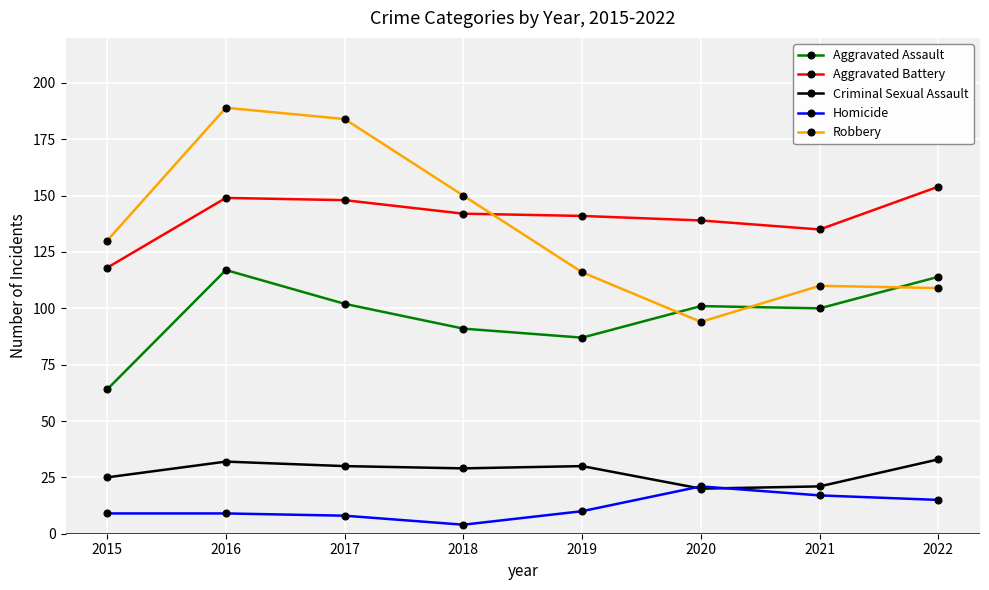

At which category does the chart reach its peak across all series?

2016